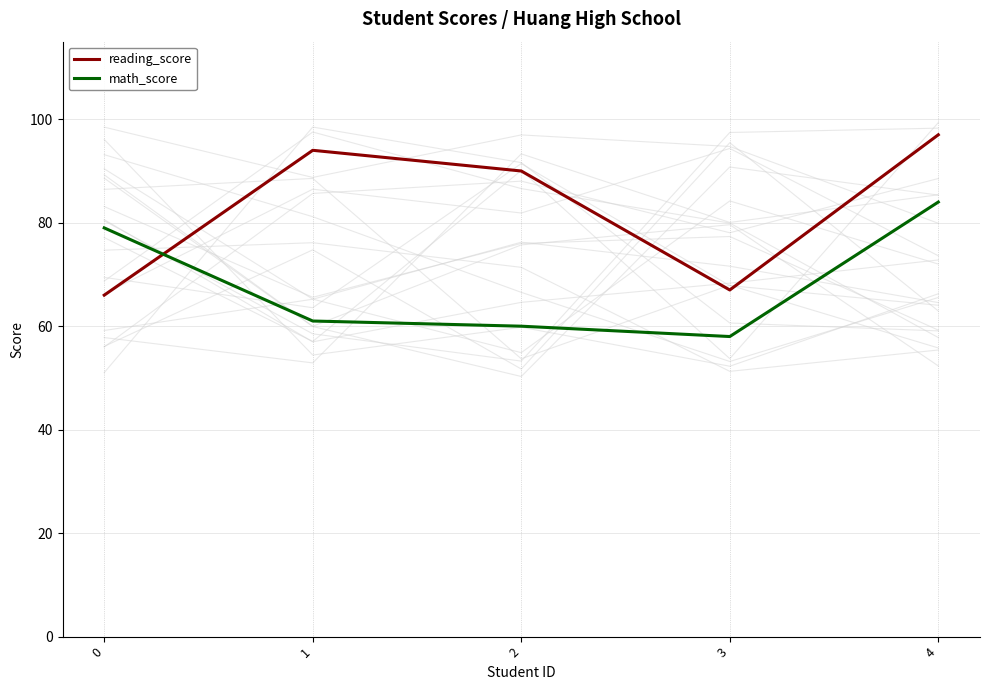

Rank the series by their average value, from lowest to highest.

math_score, reading_score